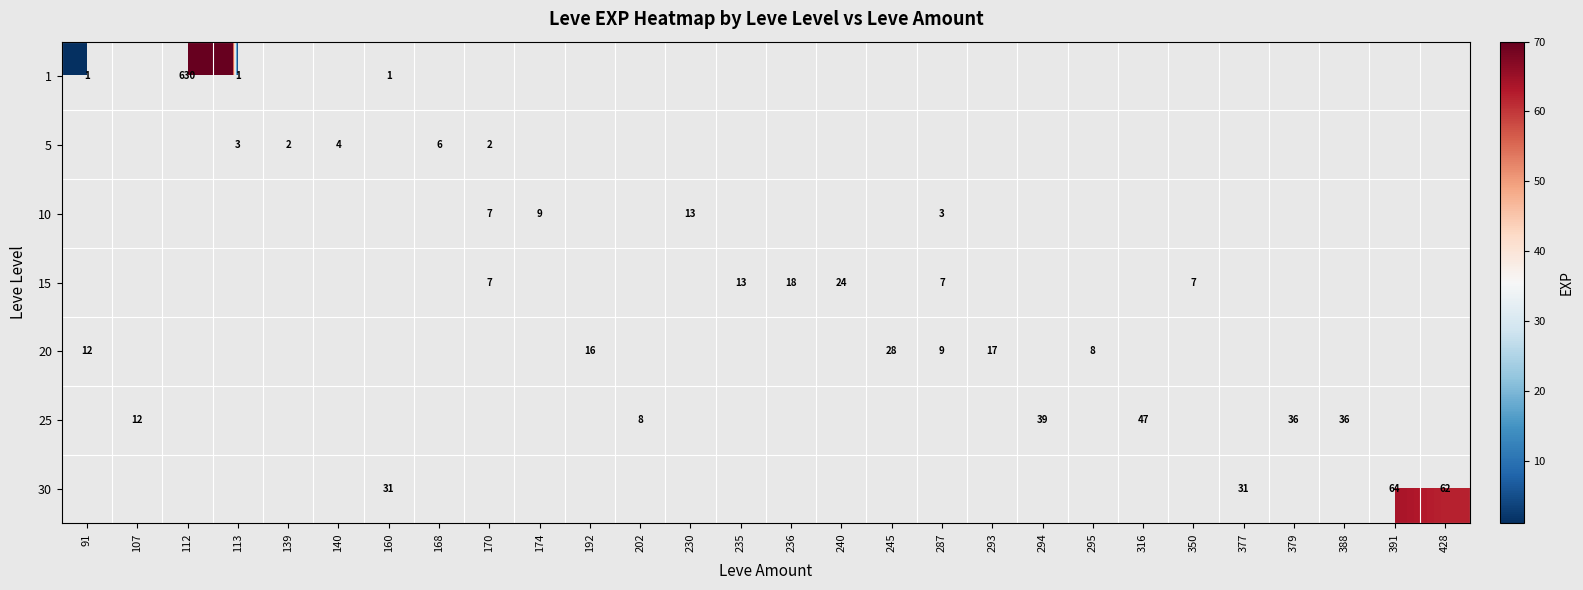

How many categories are shown in the chart?

28